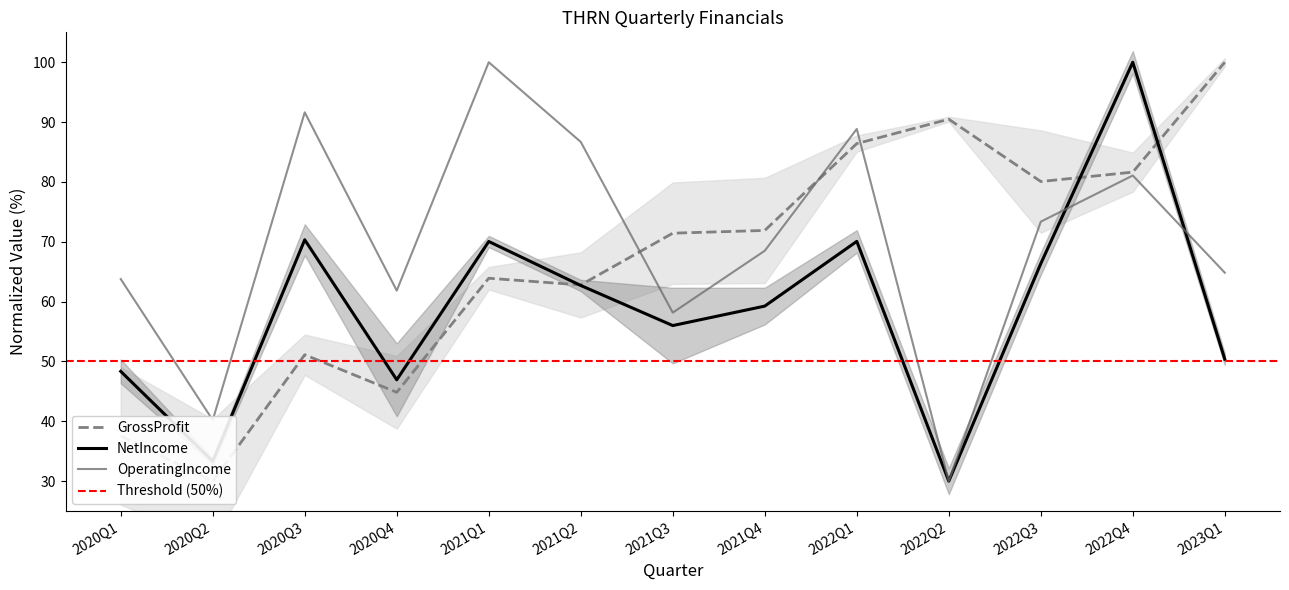

What is the minimum value for NetIncome?

30.0